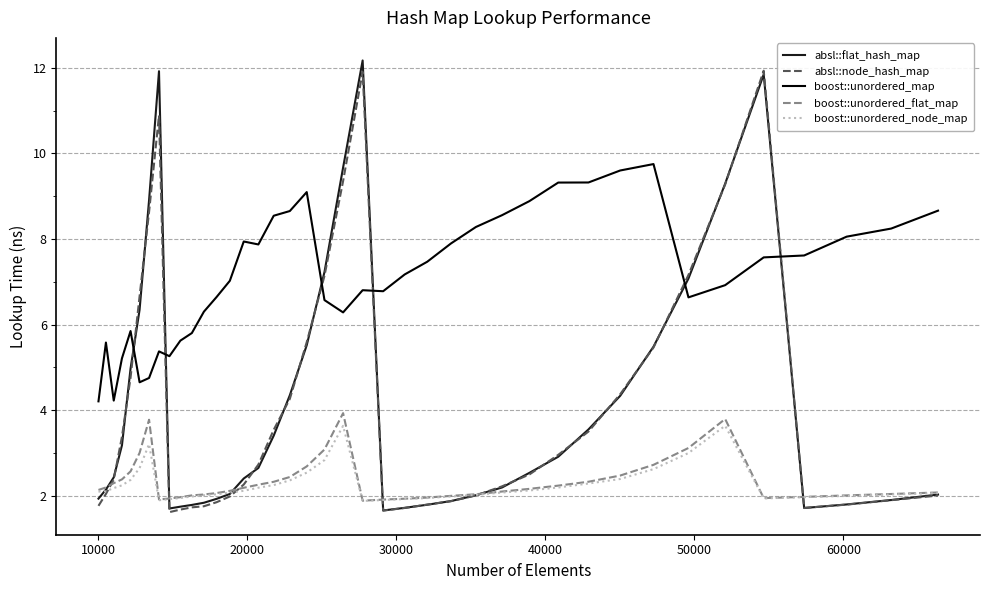

Is this an area chart (filled region under the line)?

No